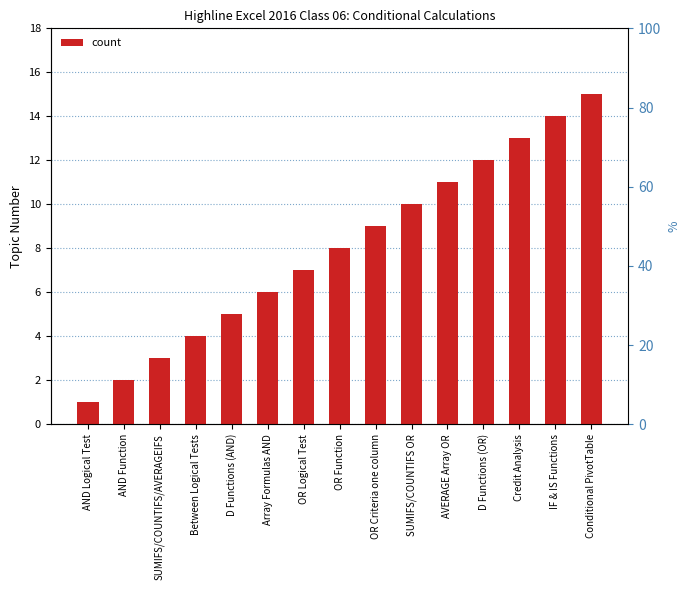

What is the difference between the values at Between Logical Tests and OR Logical Test?

3